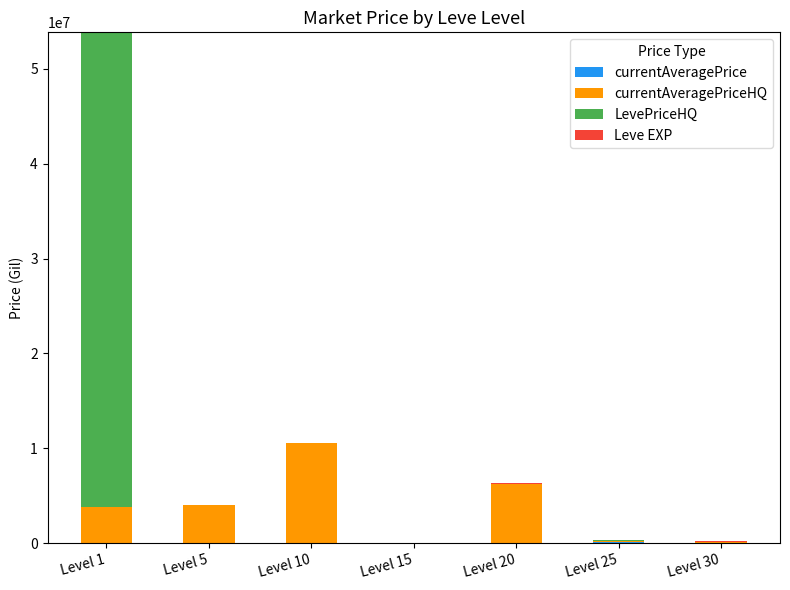

At which category is the sum across all series the highest?

Level 1